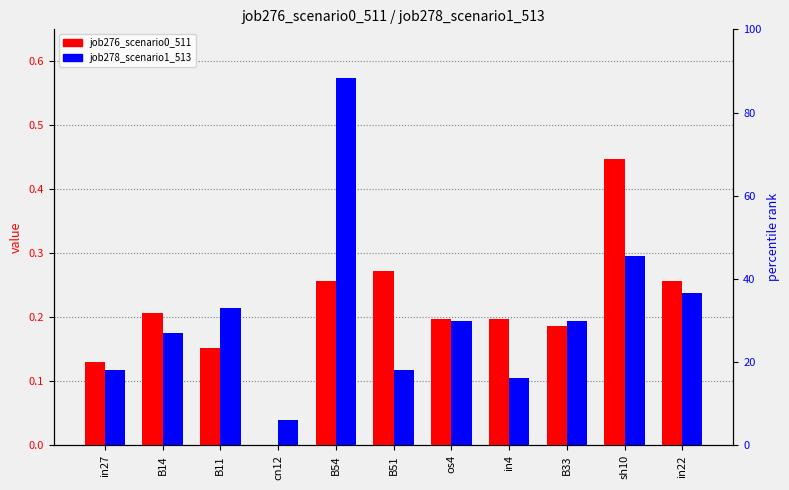

What is the label of the 9th bar from the right?

B11